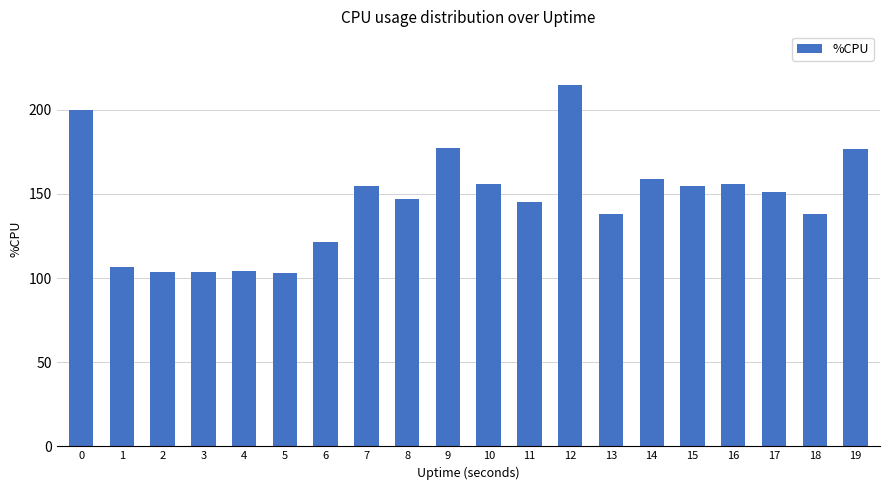

What is the average value?

145.5